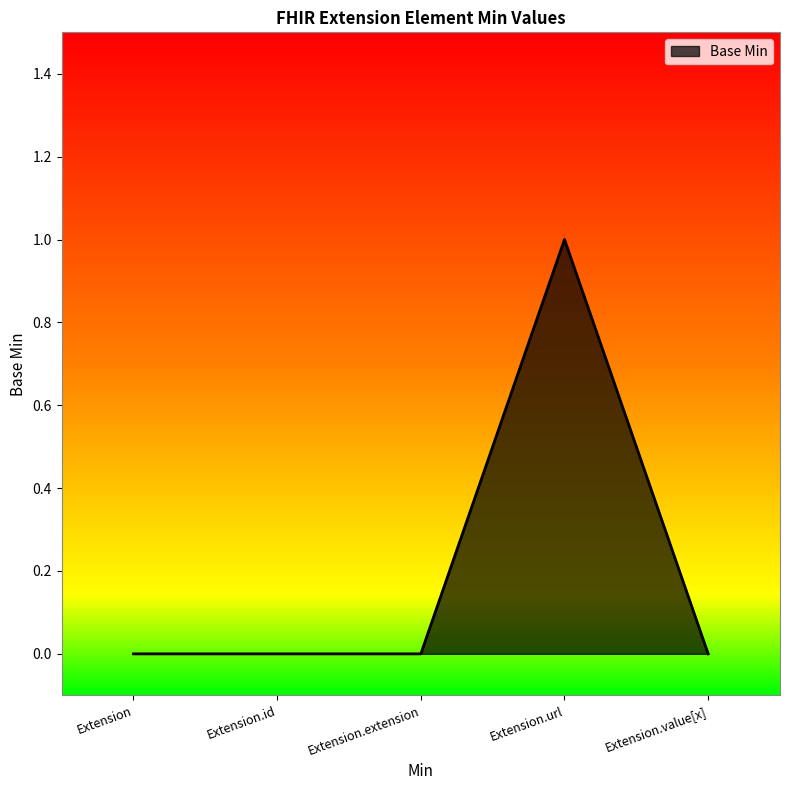

True or false: the data has more than 0 interior local peaks.

True